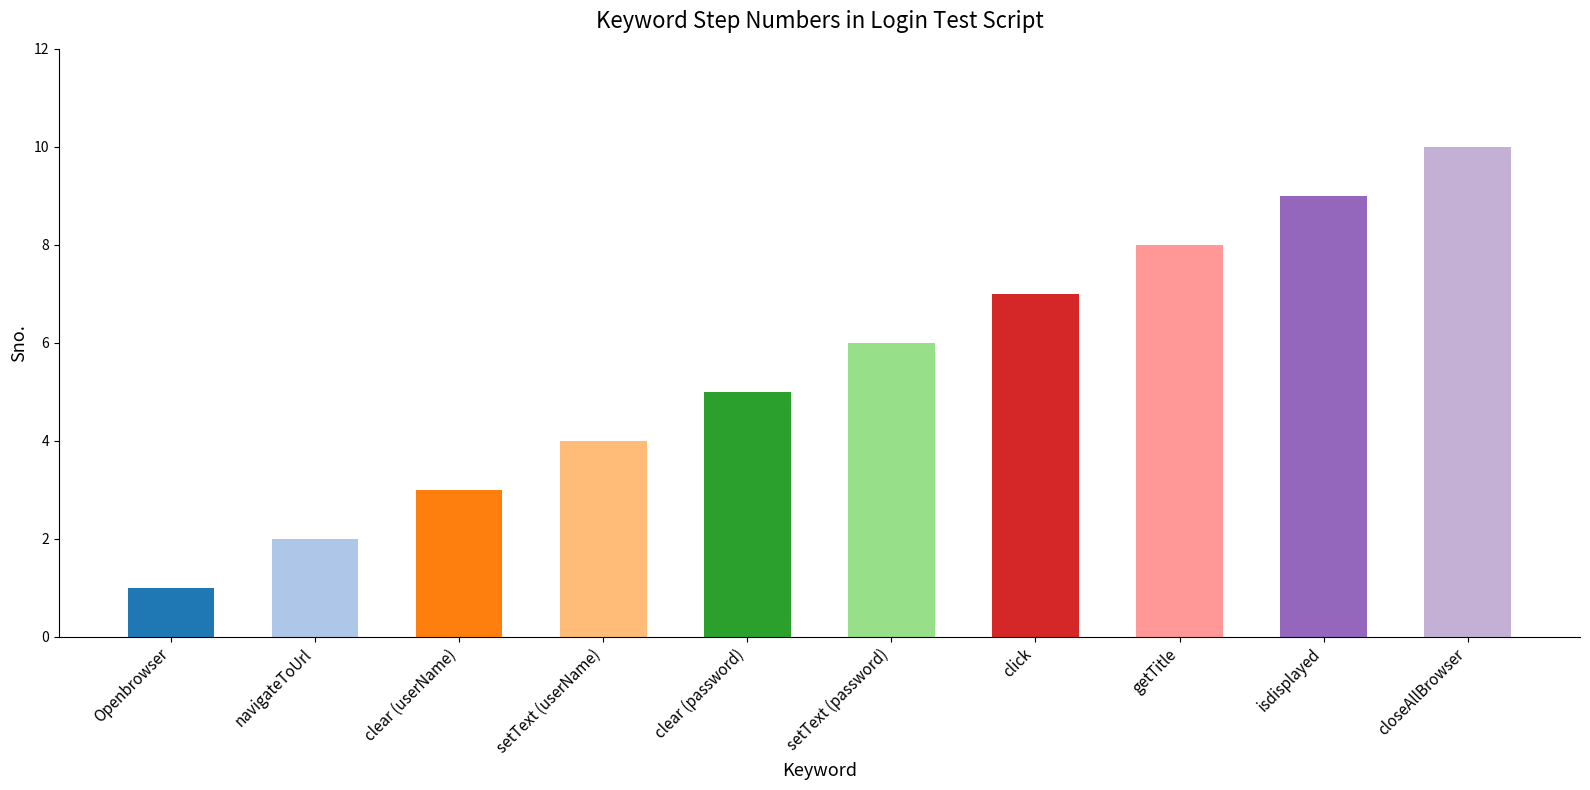

The value at setText (password) is 2. True or false?

False